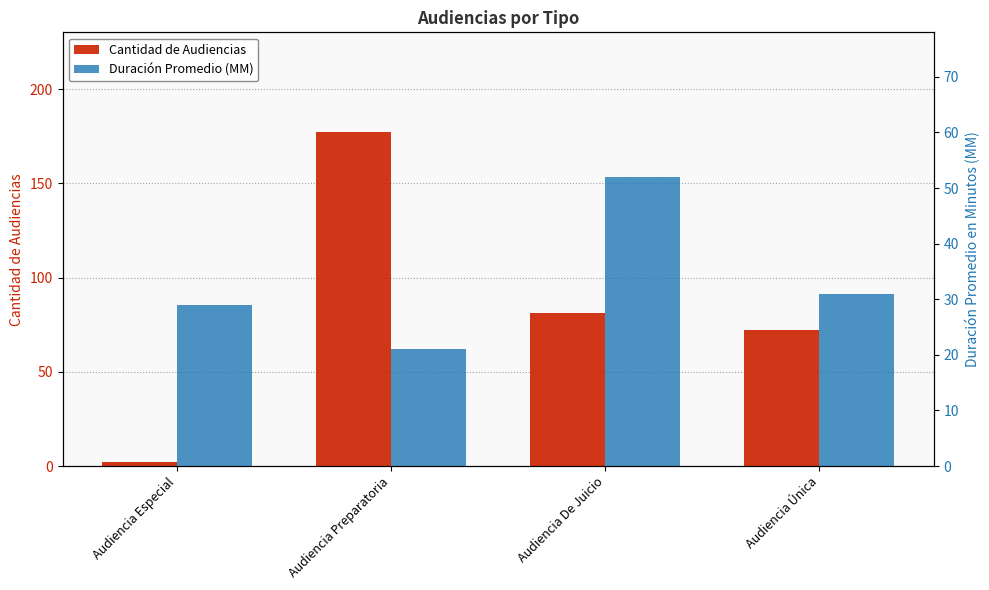

At which category is the sum across all series the highest?

Audiencia Preparatoria